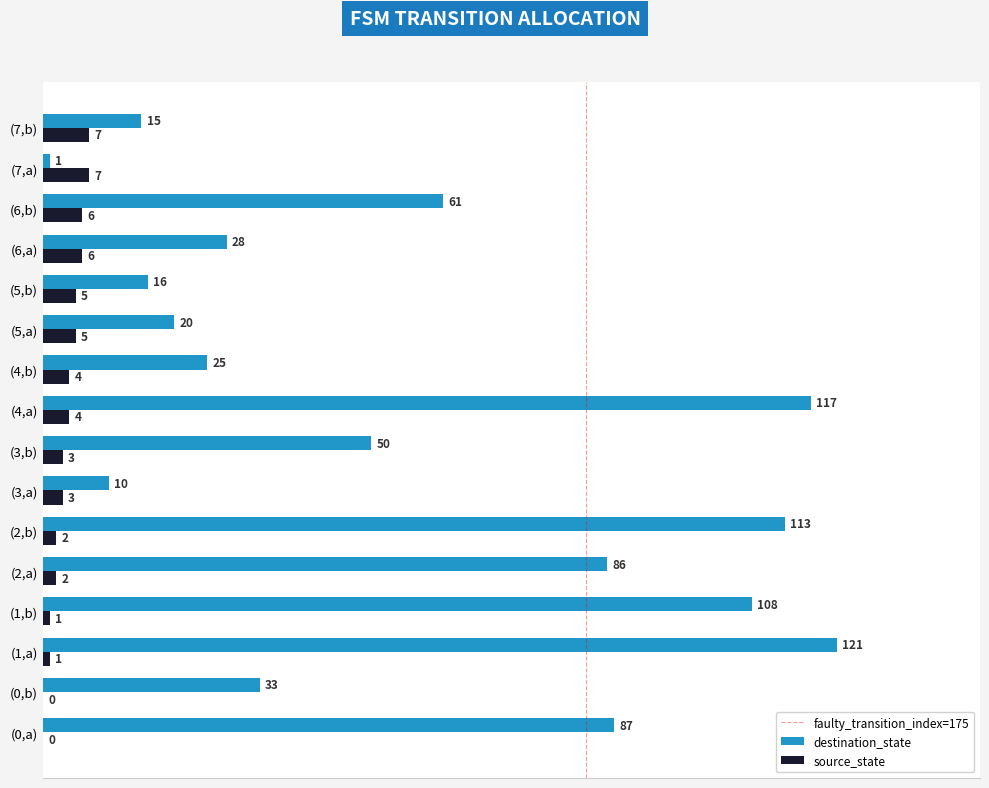

What is the spread (max minus min) of values at (6,a)?

22